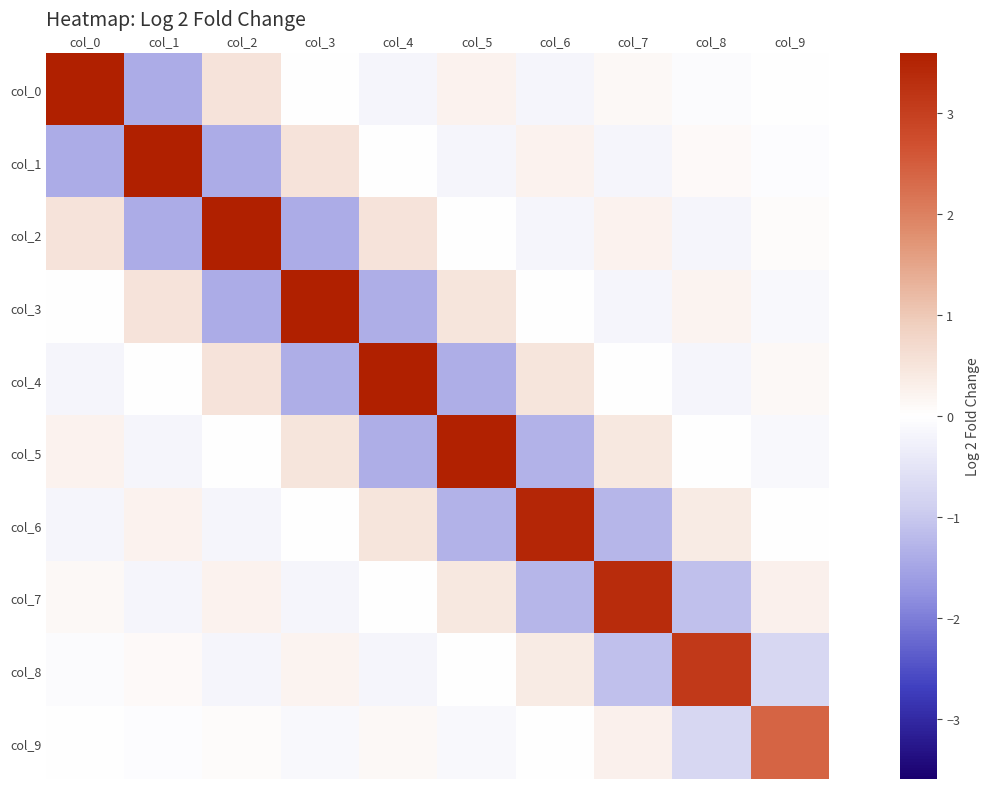

Reading left to right, list all the values displayed in this chart.

col_0: col_0=3.6	col_1=-1.4	col_2=0.5	col_3=-0.0	col_4=-0.2	col_5=0.2	col_6=-0.2	col_7=0.1	col_8=-0.1	col_9=0.0
col_1: col_0=-1.4	col_1=3.6	col_2=-1.4	col_3=0.5	col_4=-0.0	col_5=-0.2	col_6=0.2	col_7=-0.2	col_8=0.1	col_9=-0.0
col_2: col_0=0.5	col_1=-1.4	col_2=3.6	col_3=-1.4	col_4=0.5	col_5=-0.0	col_6=-0.2	col_7=0.2	col_8=-0.2	col_9=0.1
col_3: col_0=-0.0	col_1=0.5	col_2=-1.4	col_3=3.6	col_4=-1.4	col_5=0.5	col_6=-0.0	col_7=-0.2	col_8=0.2	col_9=-0.1
col_4: col_0=-0.2	col_1=-0.0	col_2=0.5	col_3=-1.4	col_4=3.6	col_5=-1.4	col_6=0.5	col_7=0.0	col_8=-0.2	col_9=0.1
col_5: col_0=0.2	col_1=-0.2	col_2=-0.0	col_3=0.5	col_4=-1.4	col_5=3.5	col_6=-1.3	col_7=0.4	col_8=0.0	col_9=-0.1
col_6: col_0=-0.2	col_1=0.2	col_2=-0.2	col_3=-0.0	col_4=0.5	col_5=-1.3	col_6=3.5	col_7=-1.2	col_8=0.4	col_9=0.0
col_7: col_0=0.1	col_1=-0.2	col_2=0.2	col_3=-0.2	col_4=0.0	col_5=0.4	col_6=-1.2	col_7=3.4	col_8=-1.1	col_9=0.3
col_8: col_0=-0.1	col_1=0.1	col_2=-0.2	col_3=0.2	col_4=-0.2	col_5=0.0	col_6=0.4	col_7=-1.1	col_8=3.1	col_9=-0.7
col_9: col_0=0.0	col_1=-0.0	col_2=0.1	col_3=-0.1	col_4=0.1	col_5=-0.1	col_6=0.0	col_7=0.3	col_8=-0.7	col_9=2.4